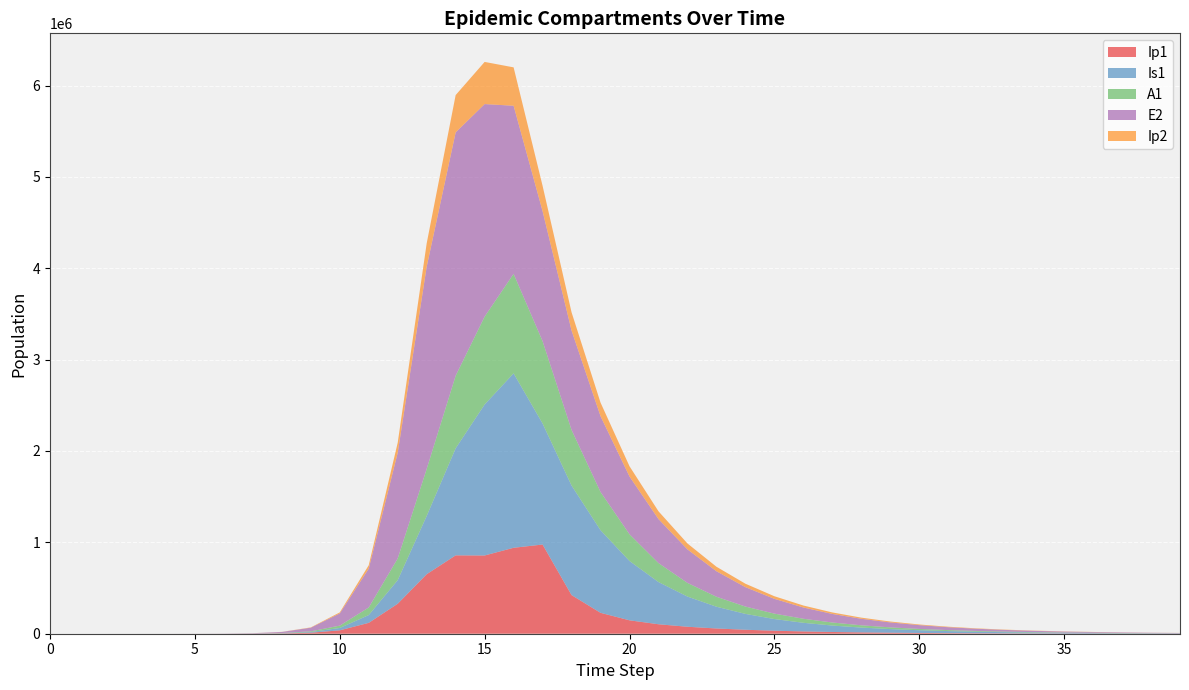

Reading right to left, transcribe all the data shown in this chart.

Ip1: 39=716.2	38=941.4	37=1237.5	36=1626.7	35=2138.3	34=2810.8	33=3694.9	32=4857.0	31=6384.8	30=8393.2	29=11033.7	28=14505.6	27=19071.7	26=25080.5	25=32998.4	24=43467.4	23=57427.0	22=76433.4	21=103621.3	20=146809.8	19=228870.7	18=422964.5	17=976246.7	16=940721.3	15=856333.7	14=857891.3	13=651410.7	12=328122.1	11=119126.7	10=37207.0	9=11046.1	8=3229.3	7=939.8	6=273.1	5=79.4	4=23.0	3=6.7	2=1.9	1=0.5	0=0.0
Is1: 39=2485.6	38=3269.6	37=4302.0	36=5662.2	35=7455.6	34=9822.5	33=12950.2	32=17090.7	31=22584.0	30=29893.7	29=39657.5	28=52763.2	27=70464.4	26=94558.6	25=127665.0	24=173657.8	23=238324.3	22=330284.1	21=461948.3	20=649170.2	19=903946.5	18=1198895.3	17=1324683.8	16=1908943.1	15=1652487.3	14=1171438.0	13=637242.4	12=258167.5	11=85052.0	10=25712.1	9=7558.4	8=2203.3	7=640.7	6=186.3	5=54.2	4=15.9	3=4.8	2=1.7	1=0.9	0=1.0
A1: 39=1190.3	38=1565.5	37=2059.3	36=2709.4	35=3565.9	34=4695.1	33=6185.3	32=8154.2	31=10760.2	30=14216.8	29=18814.9	28=24954.4	27=33191.3	26=44310.3	25=59436.2	24=80211.2	23=109079.7	22=149752.9	21=207976.0	20=292801.7	19=418697.8	18=608965.2	17=901496.3	16=1089697.1	15=962168.8	14=794772.5	13=515338.4	12=237630.3	11=83241.0	10=25700.9	9=7603.9	8=2220.7	7=646.1	6=187.7	5=54.5	4=15.8	3=4.5	2=1.2	1=0.2	0=0.0
E2: 39=3543.9	38=4656.0	37=6117.2	36=8036.9	35=10559.0	34=13872.5	33=18225.9	32=23945.3	31=31459.5	30=41331.3	29=54300.6	28=71338.9	27=93722.2	26=123126.4	25=161751.8	24=212487.0	23=279121.3	22=366622.3	21=481490.9	20=632204.6	19=829723.6	18=1087870.3	17=1422555.0	16=1839461.7	15=2326145.6	14=2663234.9	13=2212242.1	12=1156369.5	11=425328.4	10=133450.9	9=39675.9	8=11604.1	7=3377.5	6=981.7	5=285.2	4=82.9	3=24.1	2=7.0	1=1.9	0=0.0
Ip2: 39=626.1	38=822.6	37=1080.8	36=1419.9	35=1865.5	34=2451.0	33=3220.1	32=4230.6	31=5558.1	30=7302.2	29=9593.4	28=12603.5	27=16557.6	26=21752.0	25=28575.2	24=37538.4	23=49314.6	22=64796.6	21=85190.8	20=112208.1	19=148556.2	18=199444.5	17=277591.4	16=420257.5	15=461381.3	14=408342.5	13=256041.2	12=110529.3	11=37270.0	10=11350.8	9=3344.1	8=975.4	7=283.7	6=82.4	5=23.9	4=7.0	3=2.0	2=0.6	1=0.1	0=0.0